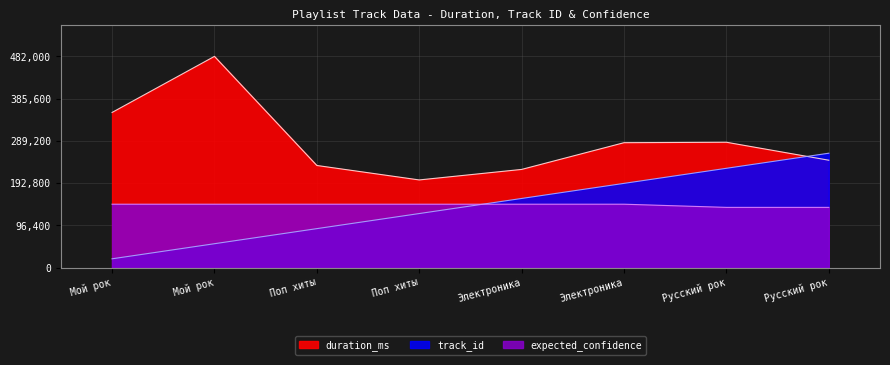

Which series has the largest total across all categories?

duration_ms